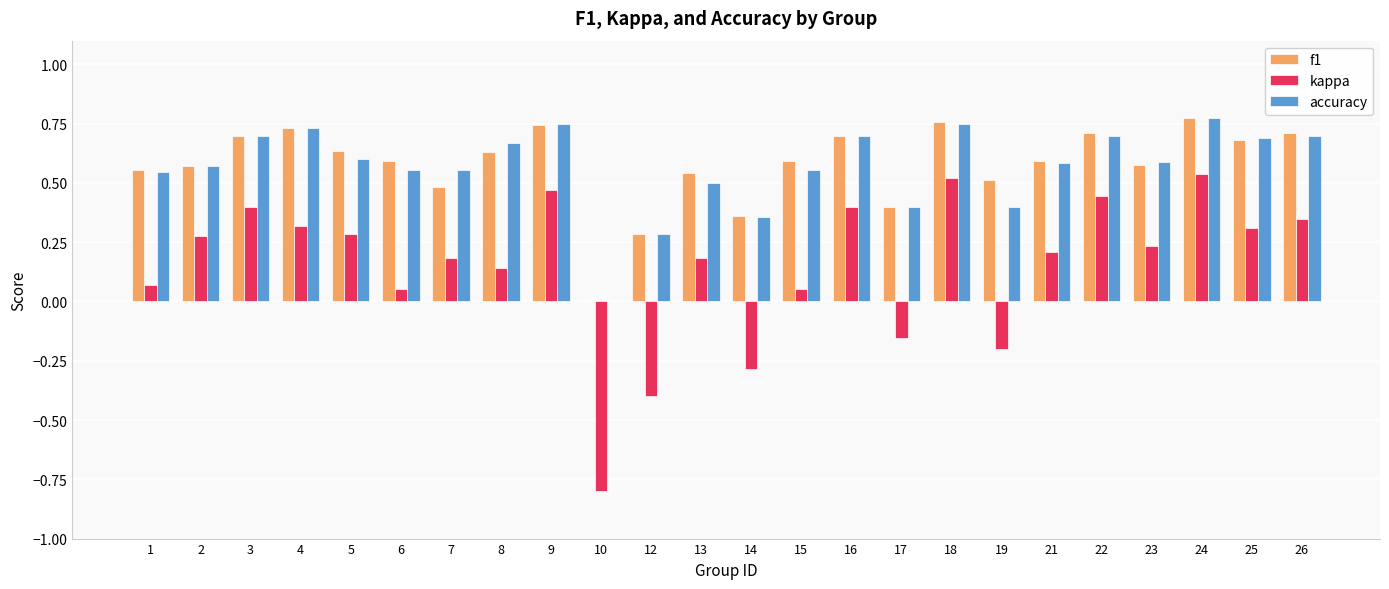

The value of accuracy at 6 is 1.0. True or false?

False